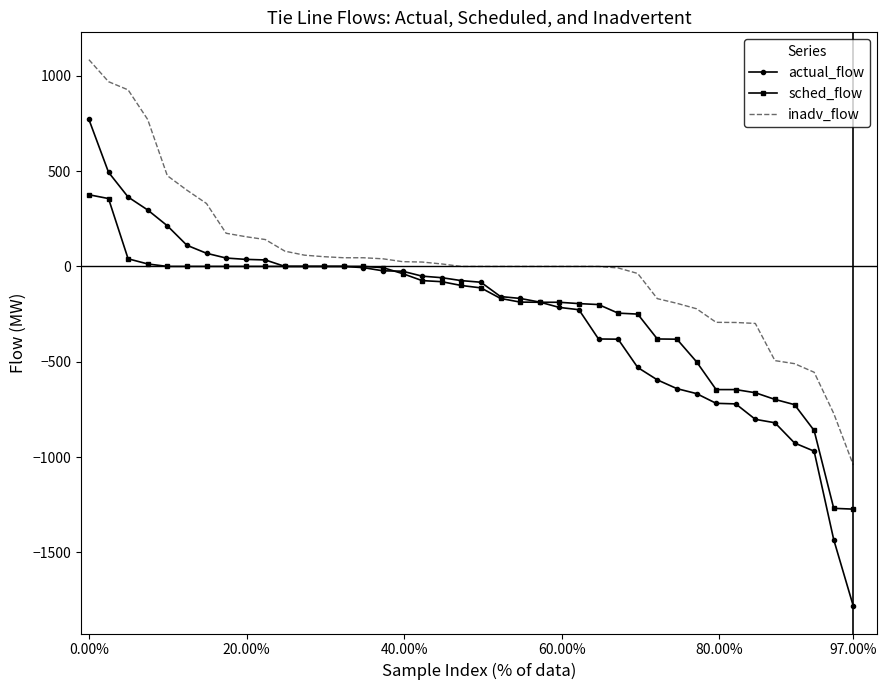

What is the lowest value of the actual_flow series?

-1782.0